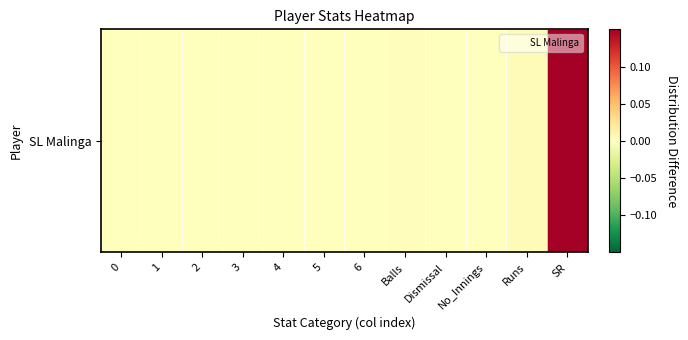

Reading right to left, list all the values displayed in this chart.

0.1	0.0	0.0	0.0	0.0	0.0	0.0	0.0	0.0	0.0	0.0	0.0